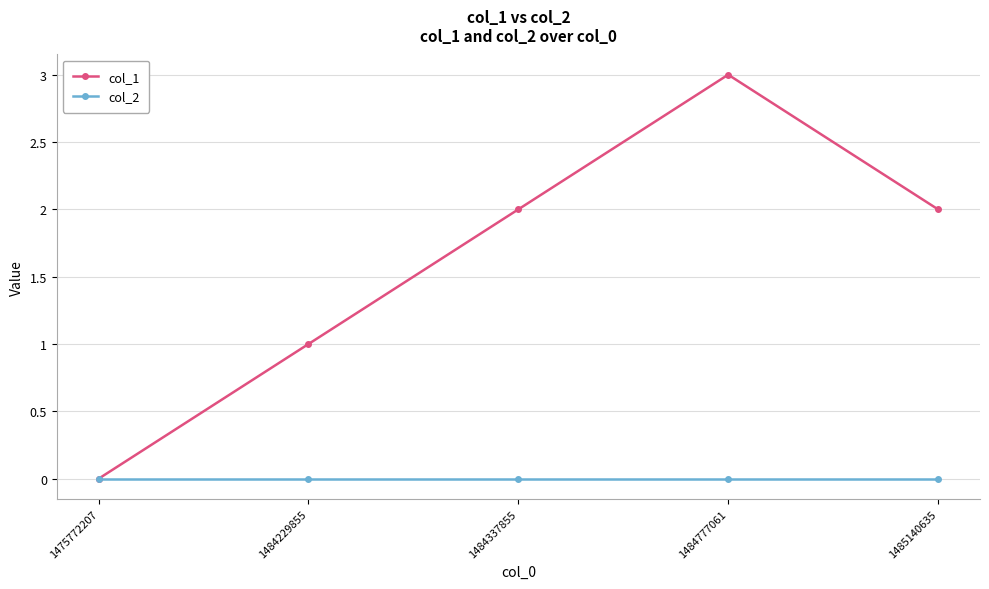

Between 1475772207 and 1484229855, which series saw the biggest shift?

col_1